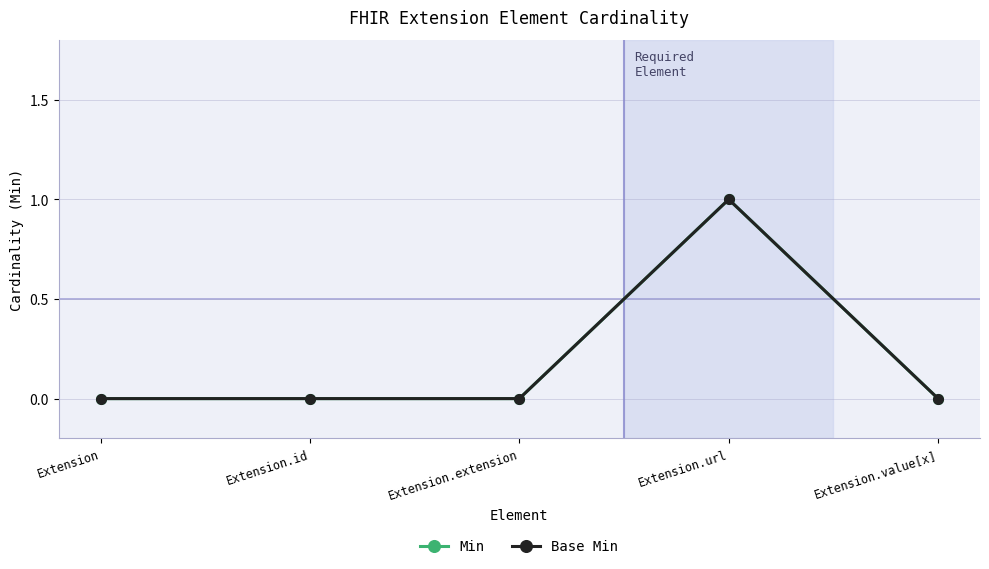

At which category does the chart reach its peak across all series?

Extension.url